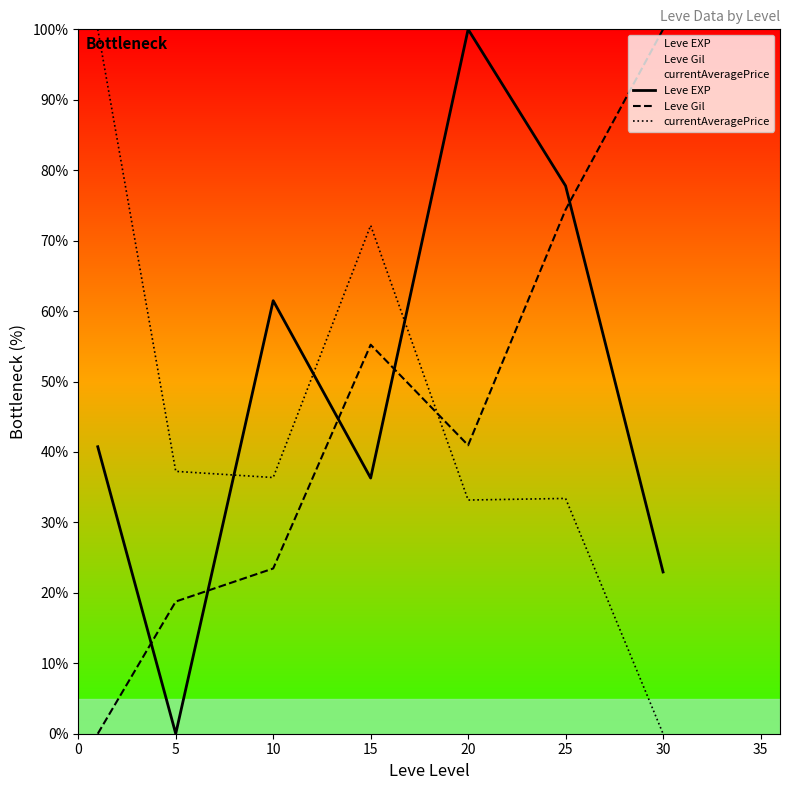

What is the sum of the Leve Gil values at 25 and 20?

115.3